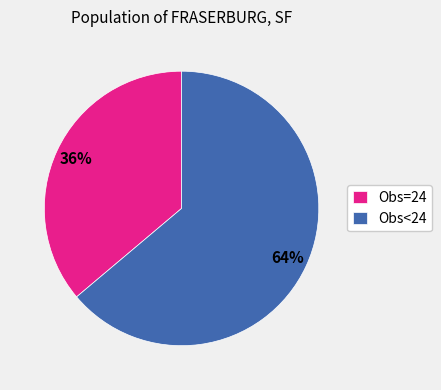

Is there any slice that represents more than half of the pie?

Yes